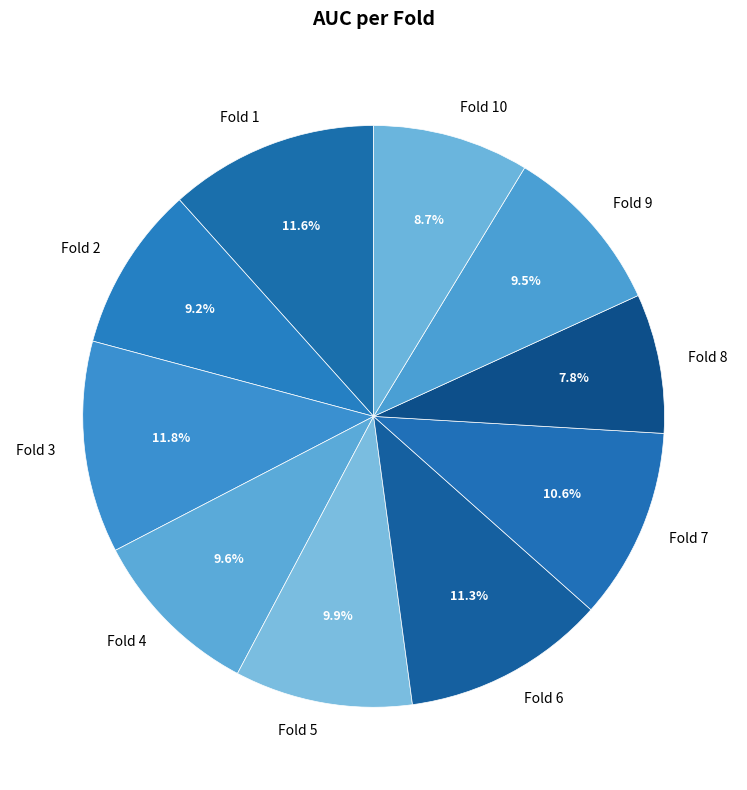

Do Fold 10 and Fold 3 together represent more than half of the pie?

No